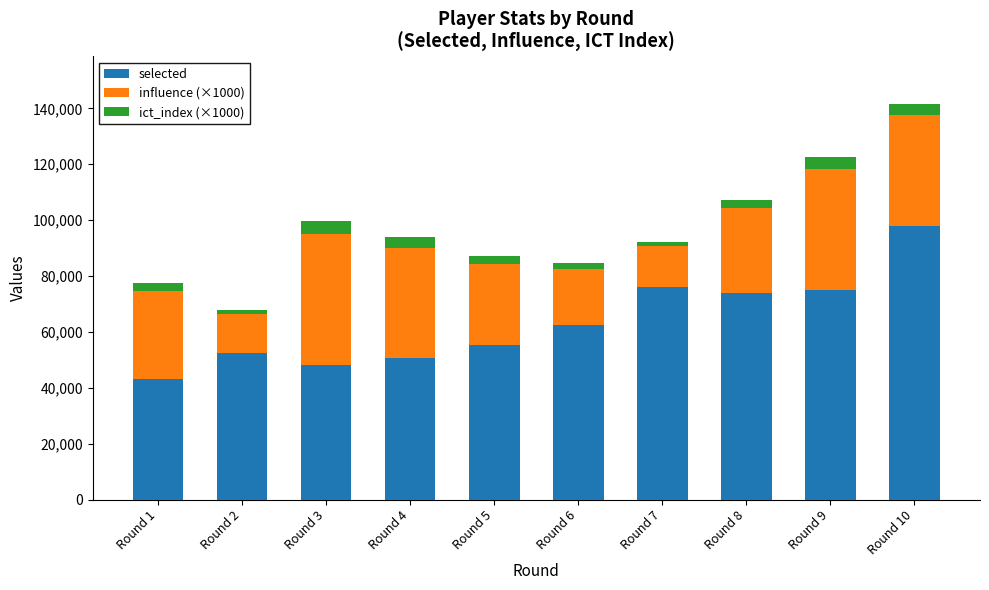

Reading left to right, list the values for the selected series.

43295	52526	48344	50768	55362	62391	76088	74000	74924	97761